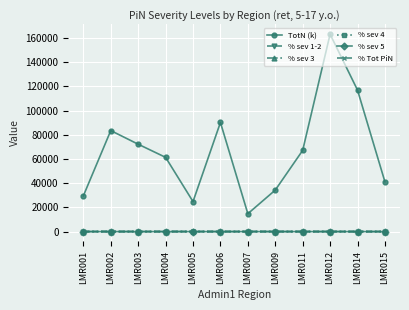

What is the average value of the % sev 5 series?

0.1